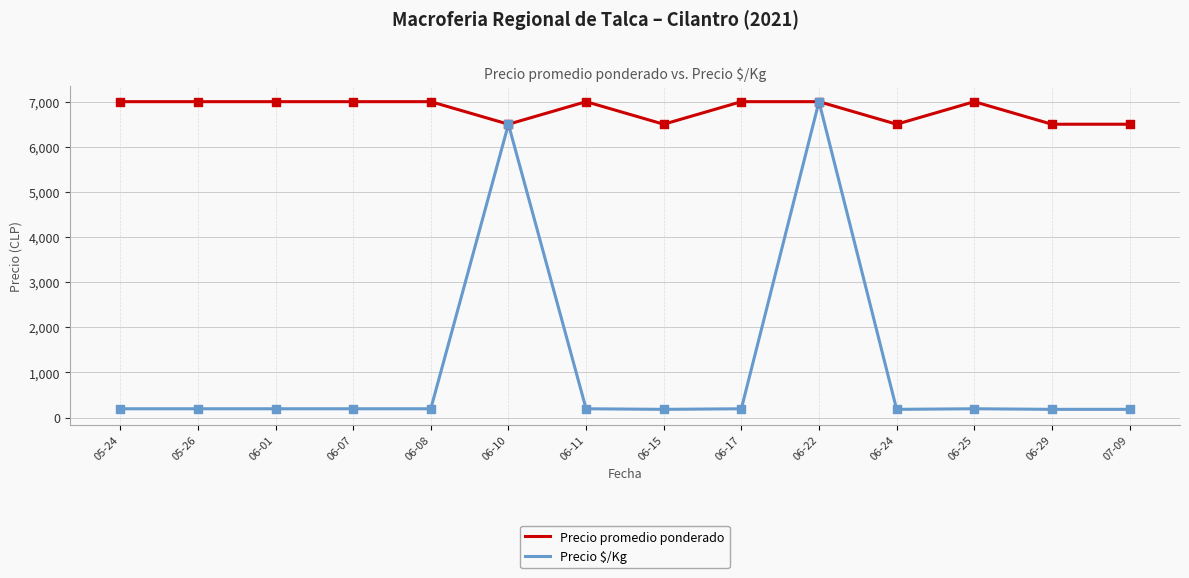

At which category is the sum across all series the highest?

06-22